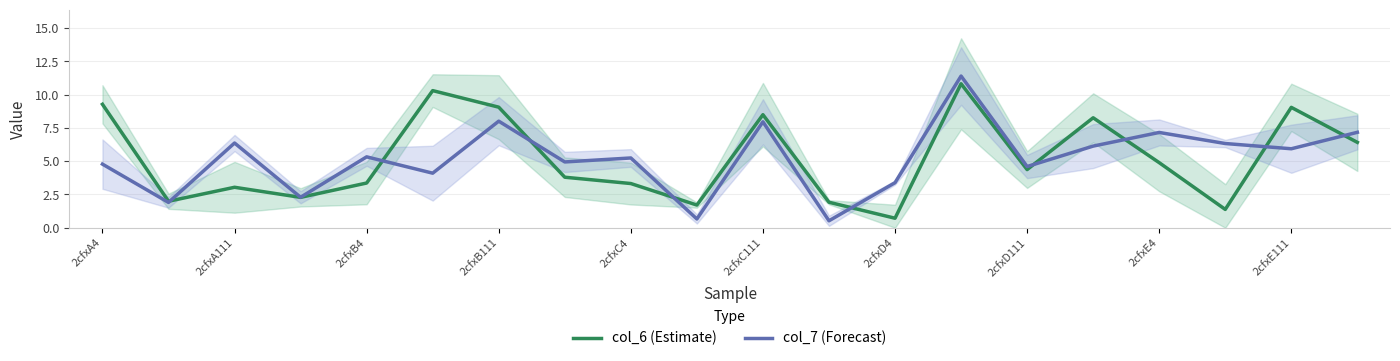

Which series has the largest range (max minus min)?

col_7 (Forecast)